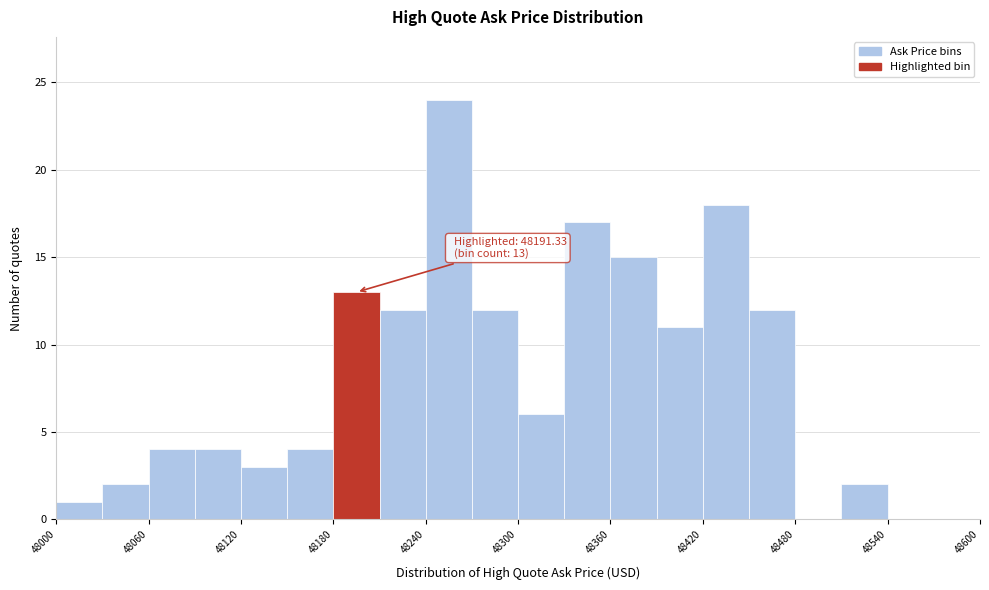

Read against the x-axis, roughly where is the centre of the tallest bar?

48260